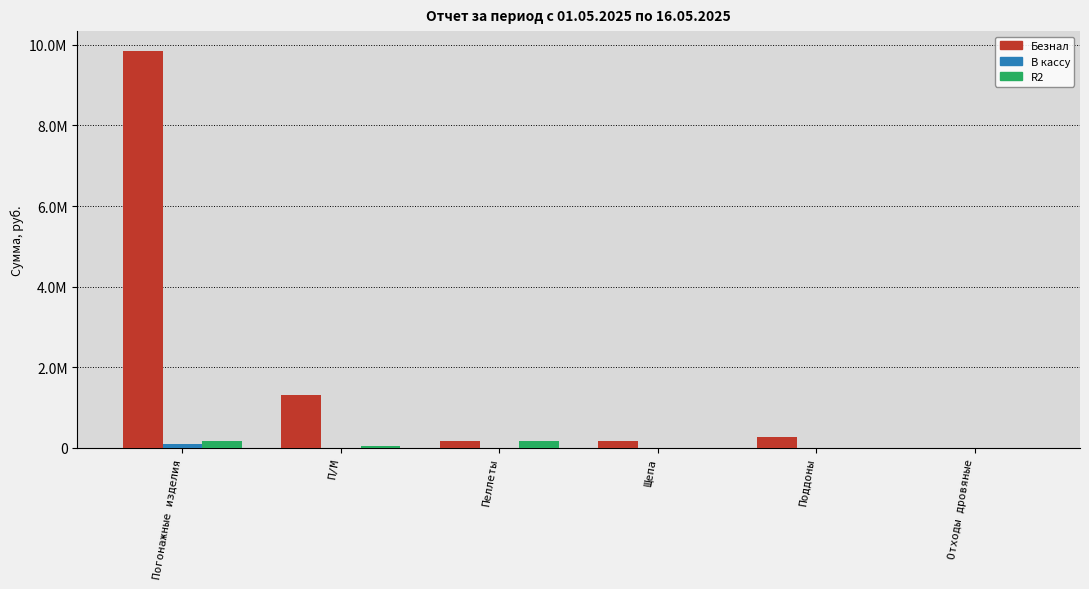

Does the chart contain stacked bars?

No